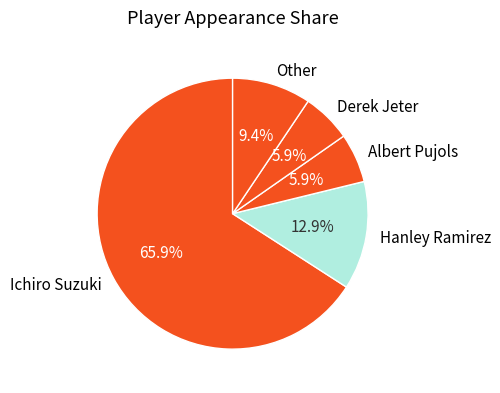

To the nearest percent, what is the difference between the largest and smallest slice percentages?

60%